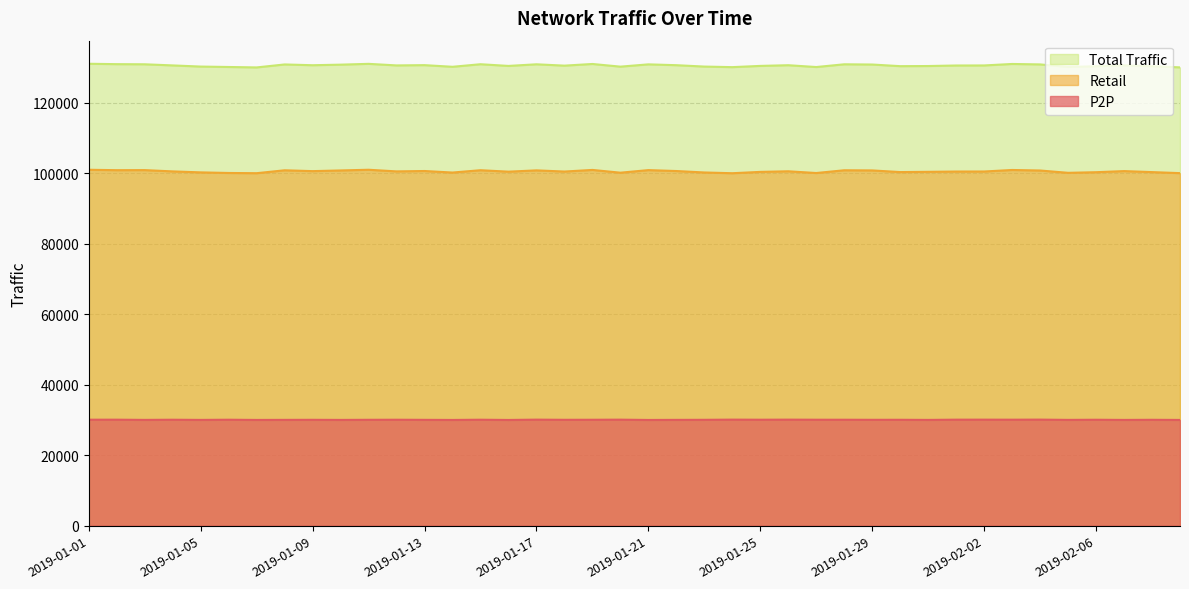

True or false: P2P has more than 0 interior local peaks.

True